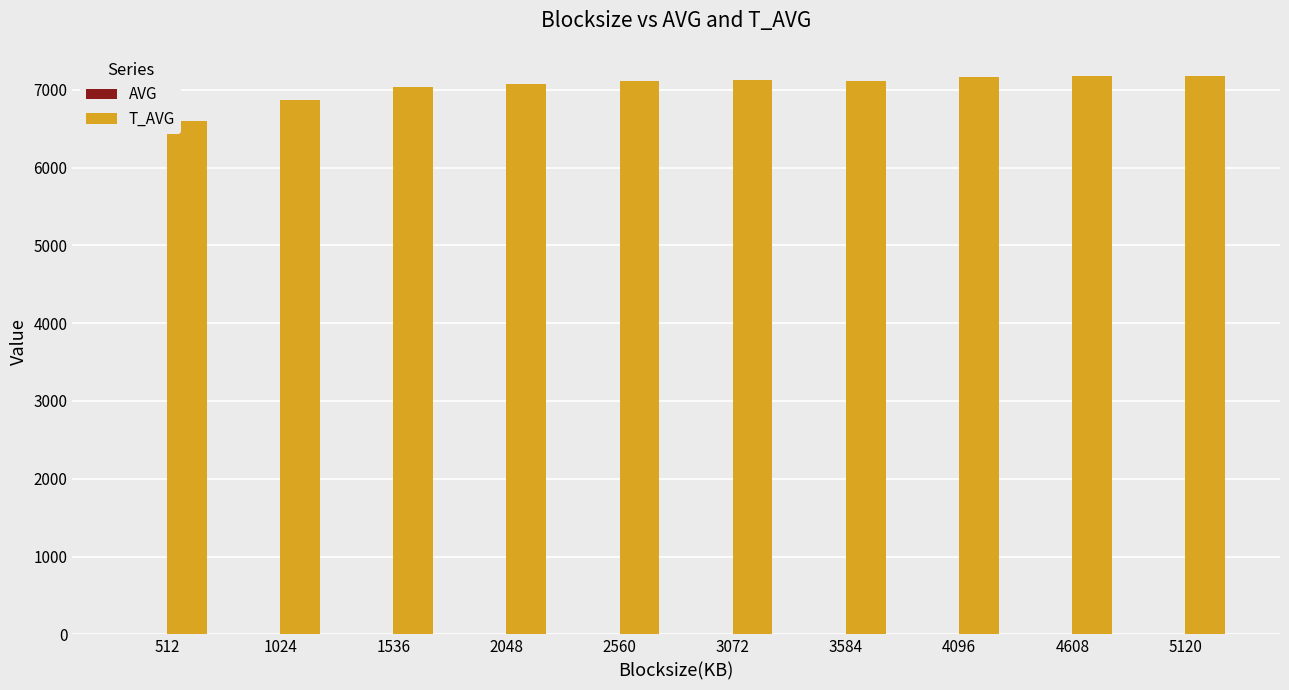

What is the maximum value shown in the chart?

7179.0